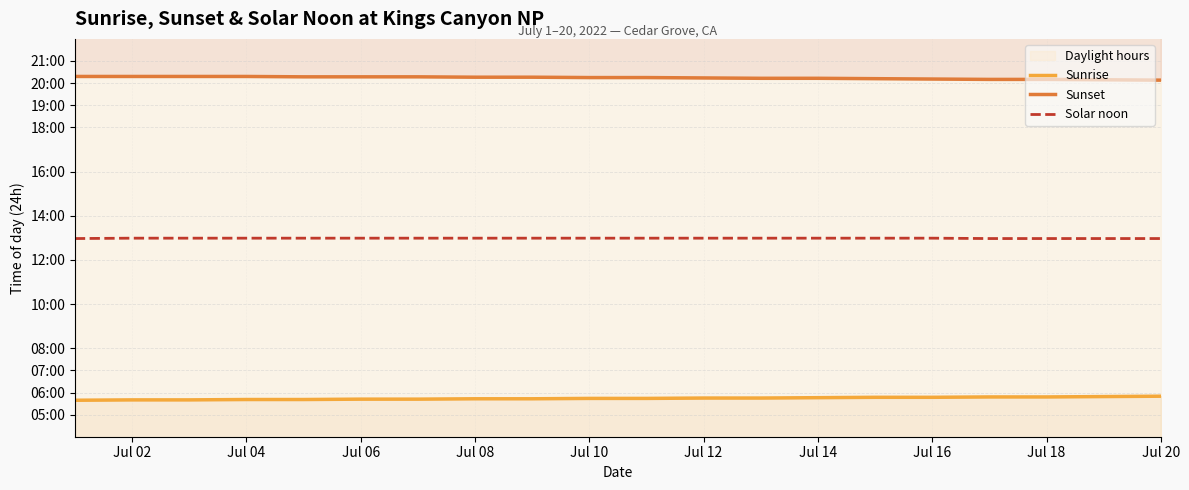

At which label is Solar noon closest to 12?

Jul 02